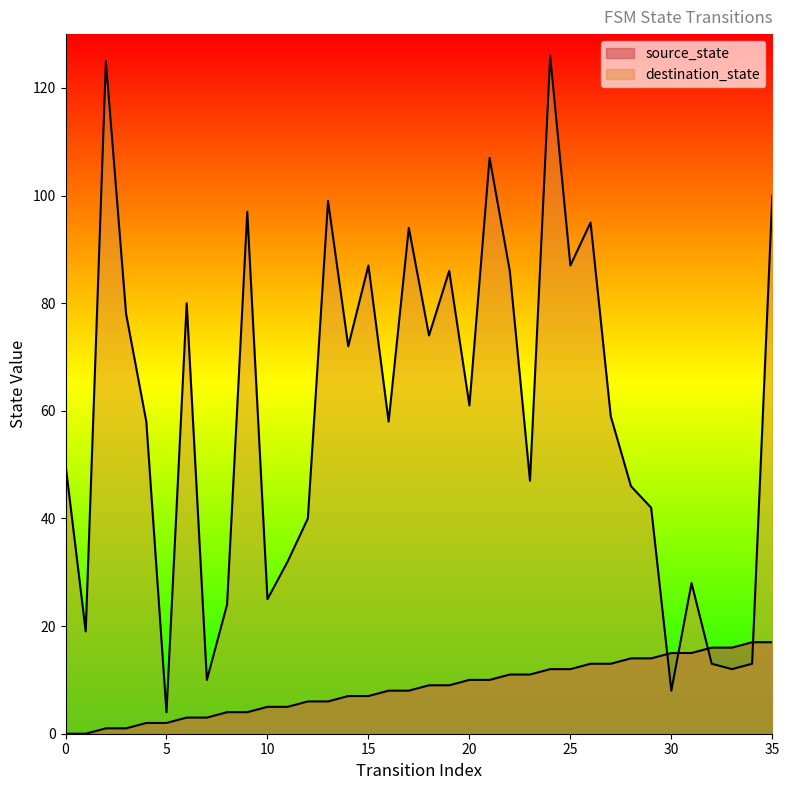

What is the average value of the source_state series?

8